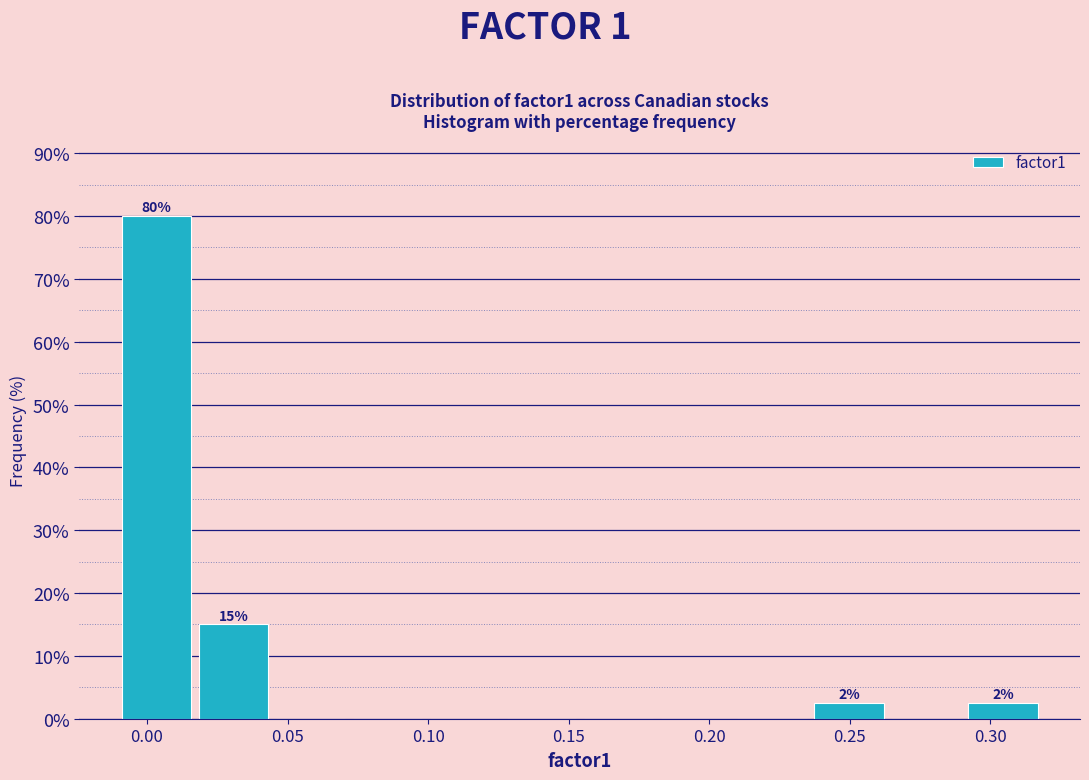

Over which range of the x-axis is the bar tallest?

-0.010 to 0.015